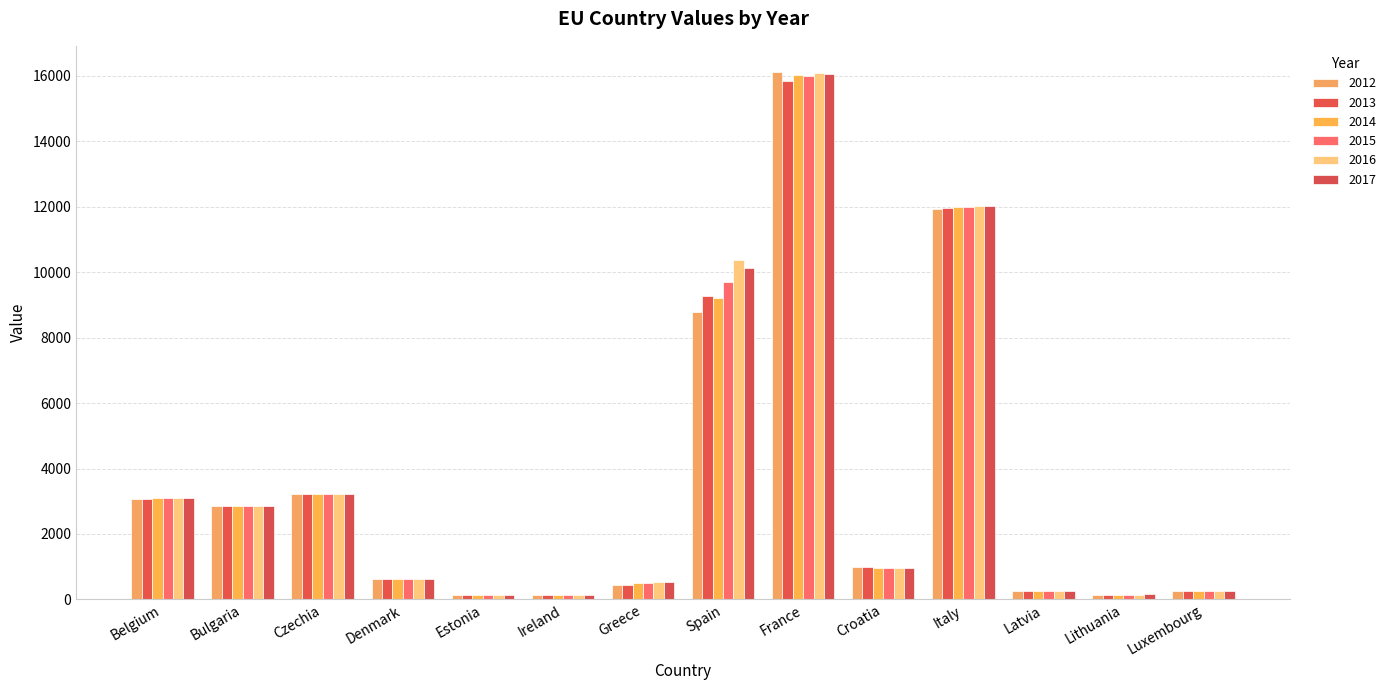

What is the maximum value shown in the chart?

16116